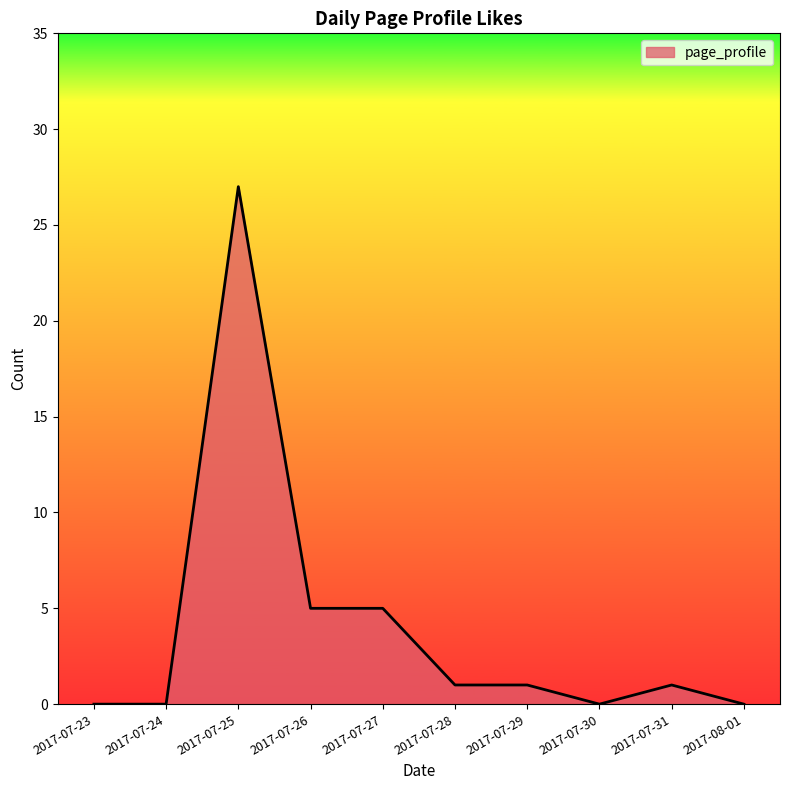

The chart shows a value of 1 at 2017-07-31. True or false?

True